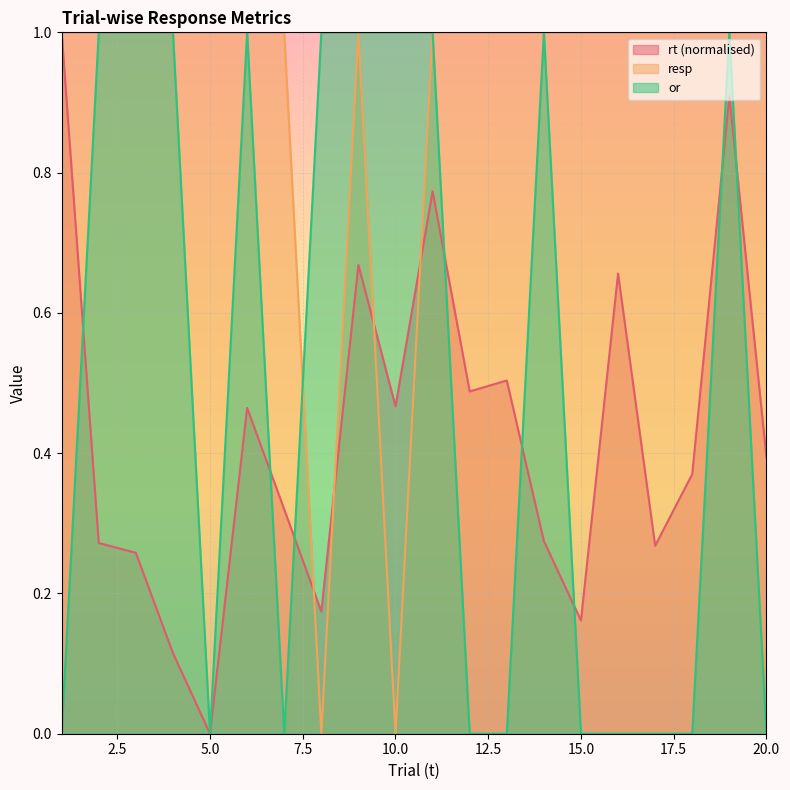

What is the difference between the maximum and minimum values in the mean_rt series?

1.0